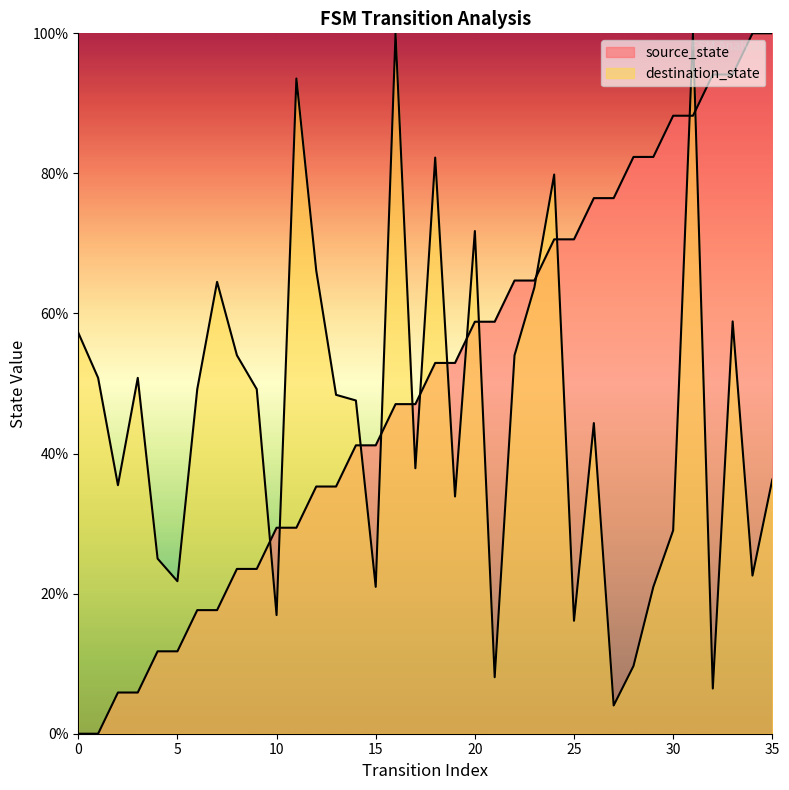

What value does the destination_state series have at 20?

71.8